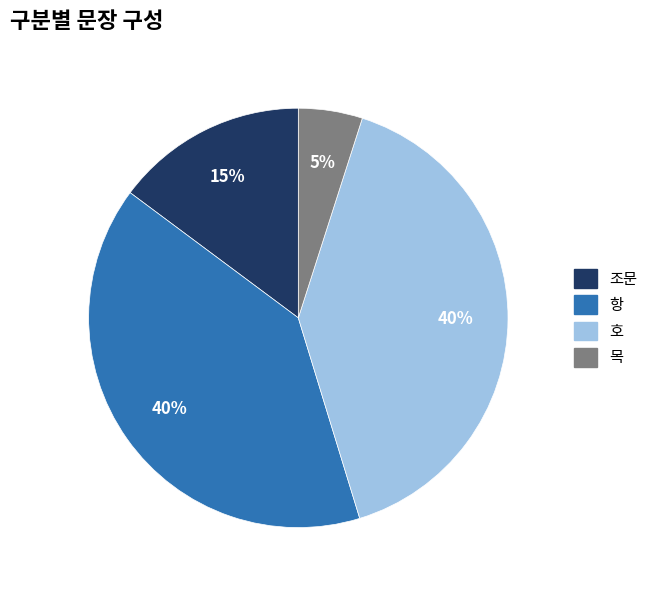

Which slice is the smallest?

목